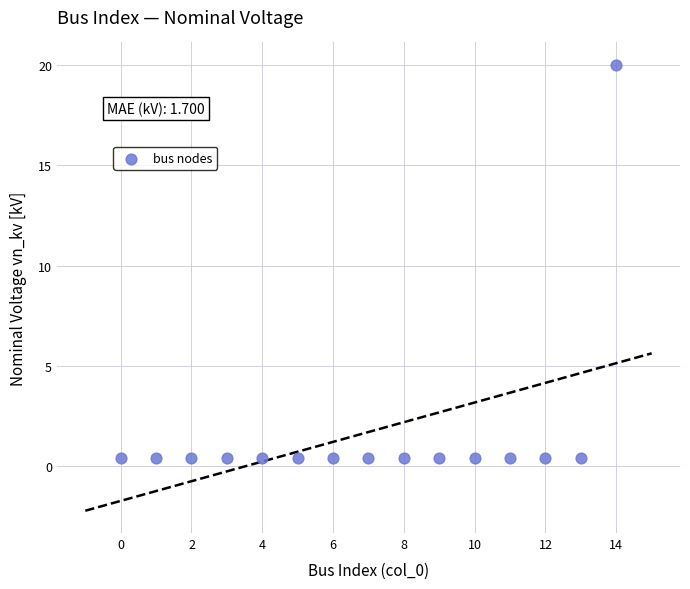

What is the range of Y values (max minus min)?

19.6